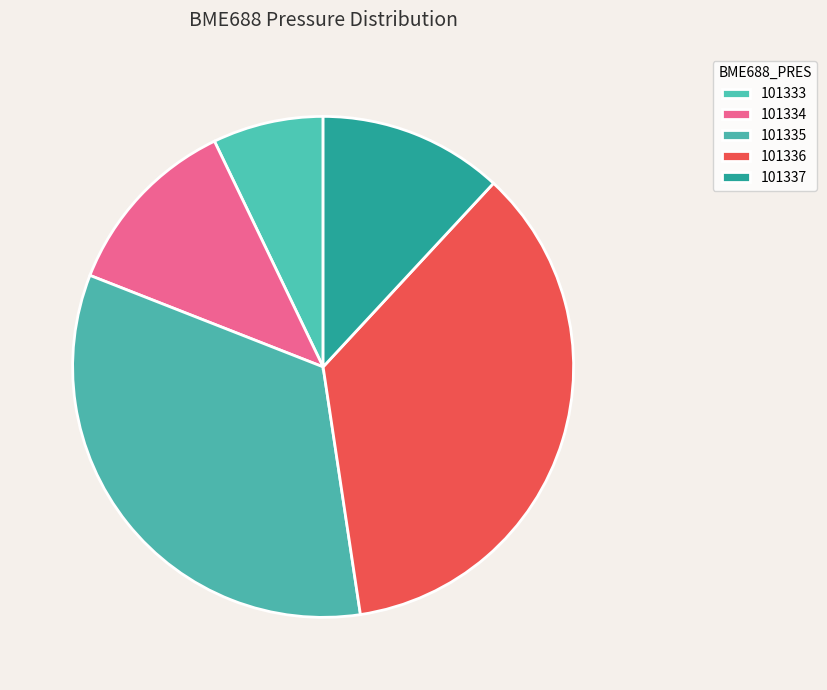

Is there a majority slice in this chart?

No